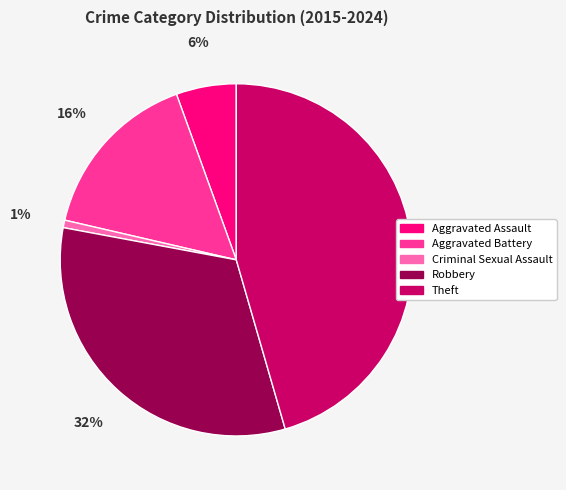

To the nearest percent, what is the difference between the largest and smallest slice percentages?

45%